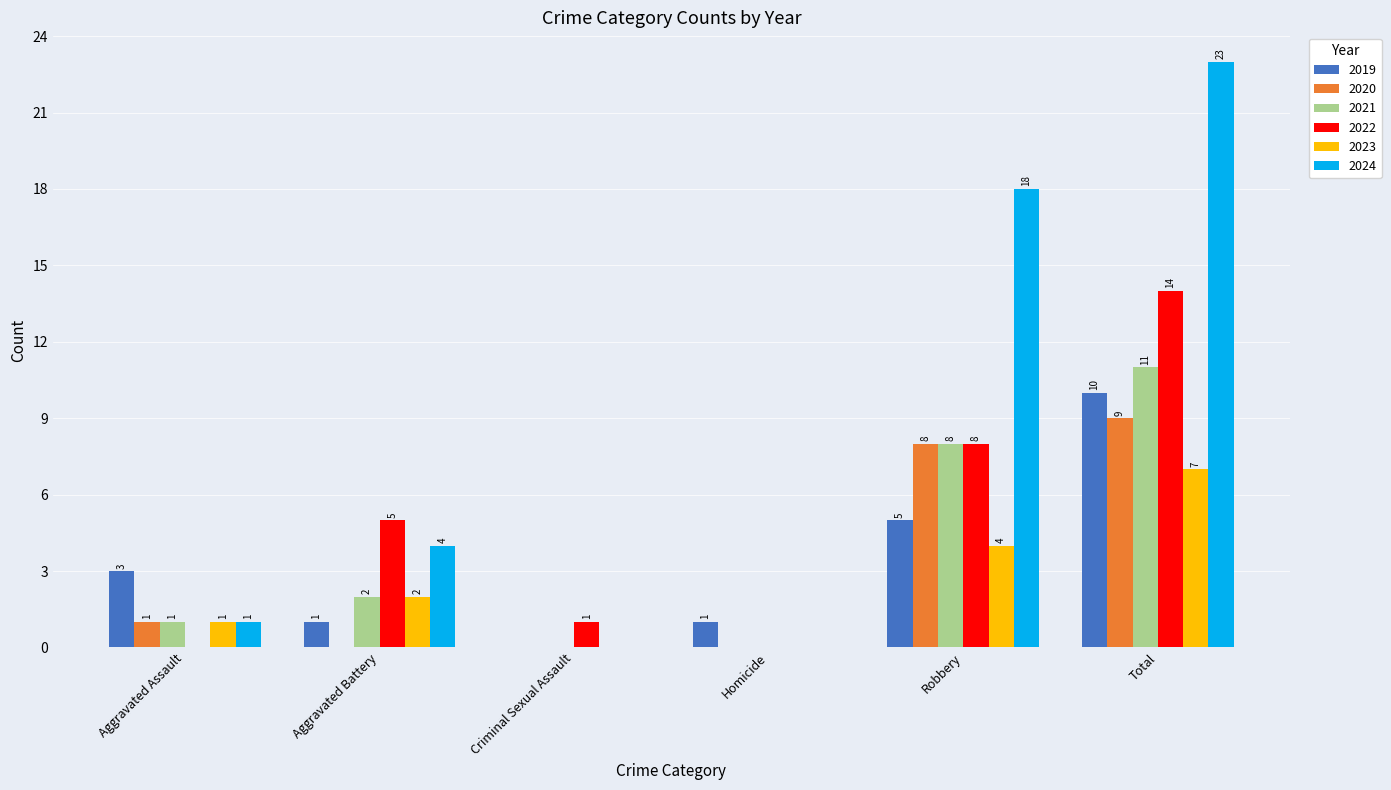

What are all the series names shown in the legend?

2019, 2020, 2021, 2022, 2023, 2024